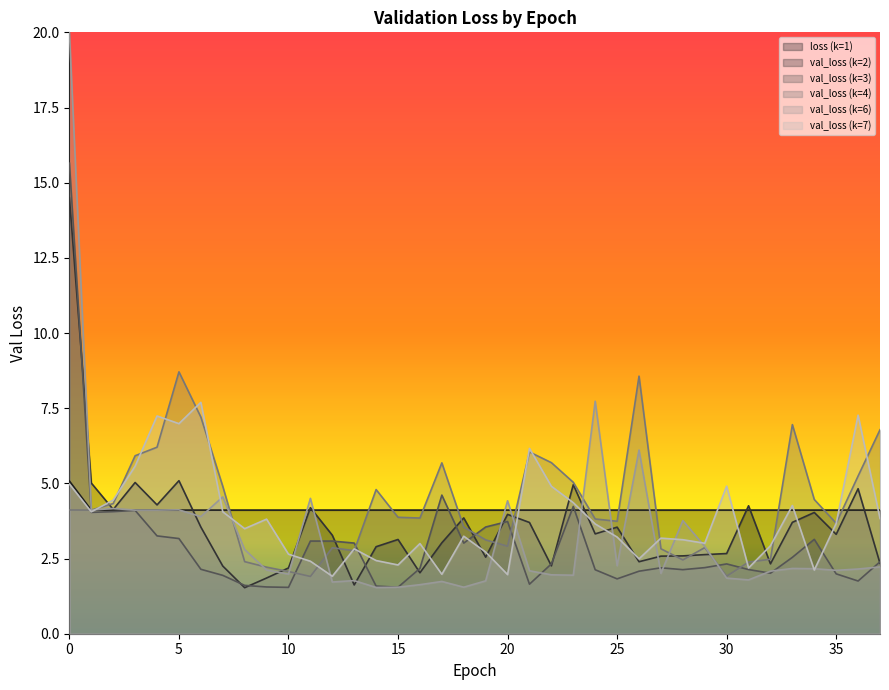

At 30, list the series in order from smallest to largest.

val_loss (k=6), val_loss (k=4), val_loss (k=3), val_loss (k=2), loss (k=1), val_loss (k=7)